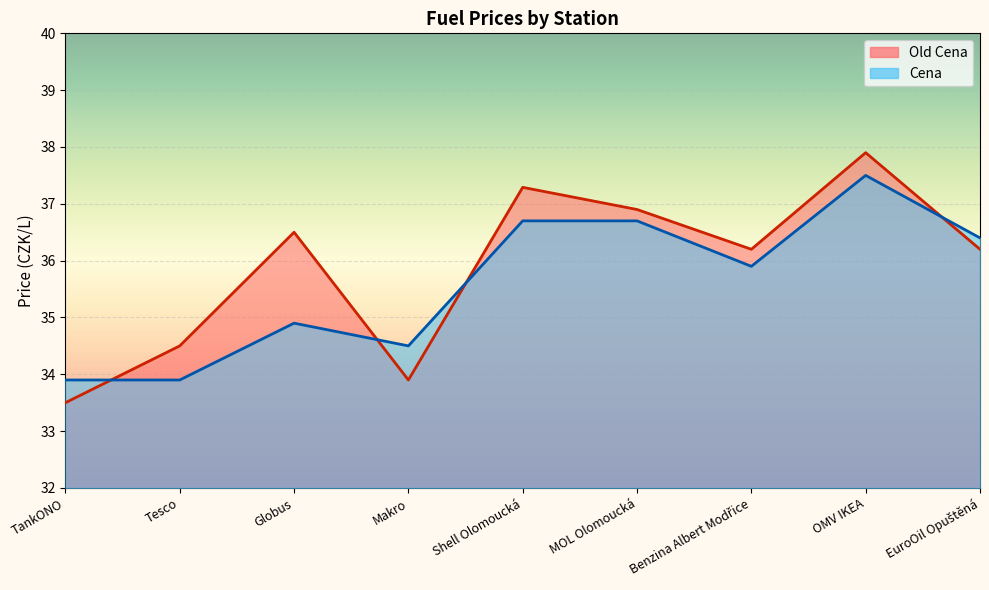

Between Benzina Albert Modřice and EuroOil Opuštěná, which series saw the biggest shift?

Cena